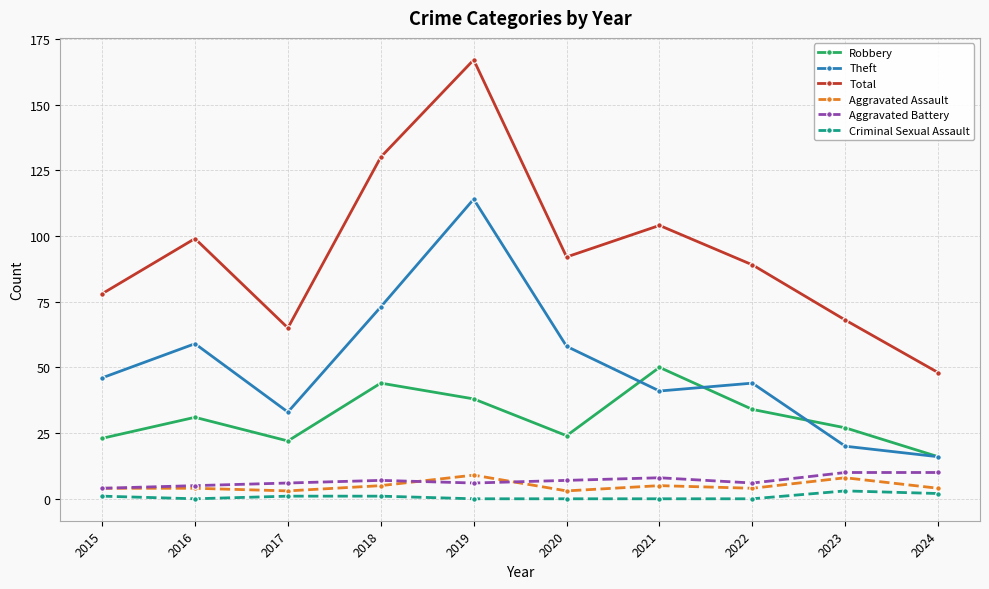

Reading left to right, extract all data points from this chart.

Robbery: 2015=23	2016=31	2017=22	2018=44	2019=38	2020=24	2021=50	2022=34	2023=27	2024=16
Theft: 2015=46	2016=59	2017=33	2018=73	2019=114	2020=58	2021=41	2022=44	2023=20	2024=16
Total: 2015=78	2016=99	2017=65	2018=130	2019=167	2020=92	2021=104	2022=89	2023=68	2024=48
Aggravated Assault: 2015=4	2016=4	2017=3	2018=5	2019=9	2020=3	2021=5	2022=4	2023=8	2024=4
Aggravated Battery: 2015=4	2016=5	2017=6	2018=7	2019=6	2020=7	2021=8	2022=6	2023=10	2024=10
Criminal Sexual Assault: 2015=1	2016=0	2017=1	2018=1	2019=0	2020=0	2021=0	2022=0	2023=3	2024=2